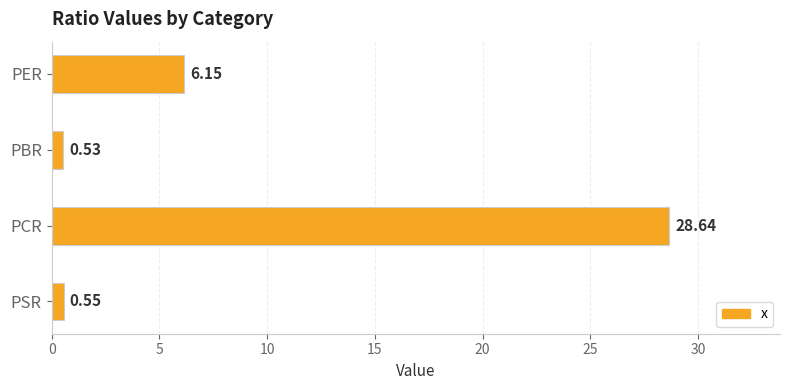

Which has a higher value, PSR or PCR?

PCR